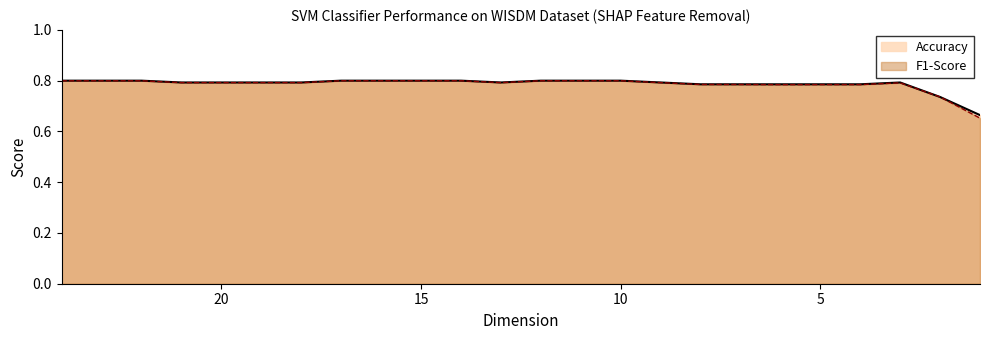

Count the number of categories in the chart.

24